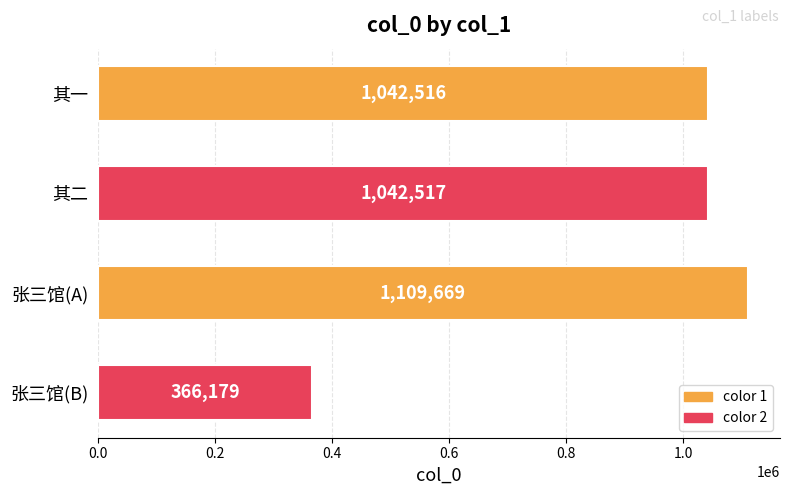

What is the smallest value displayed?

366179